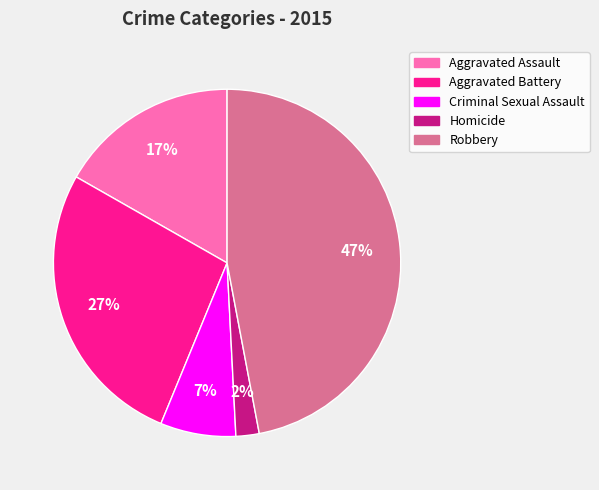

Is it true that Homicide is 8% of the pie?

False